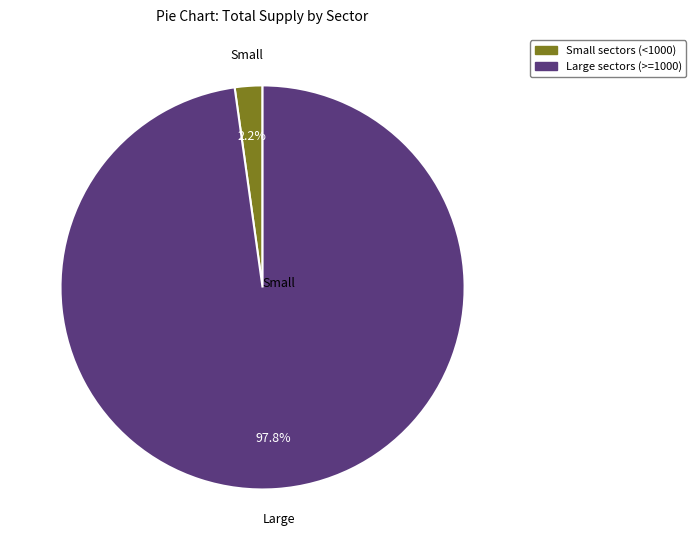

Is there any slice that represents more than half of the pie?

Yes